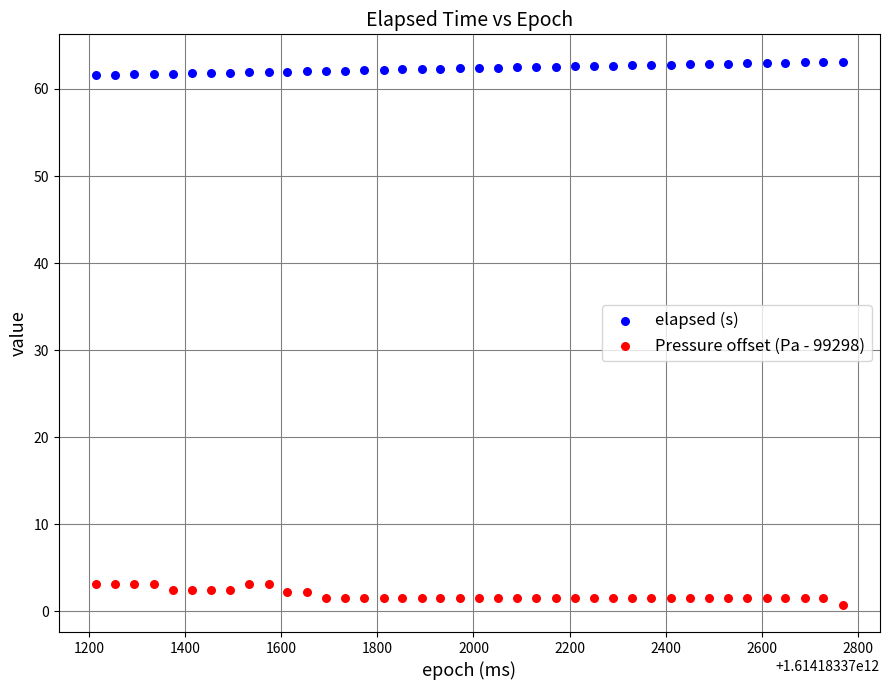

Across all data points, what is the range of X values (max minus min)?

1553.0